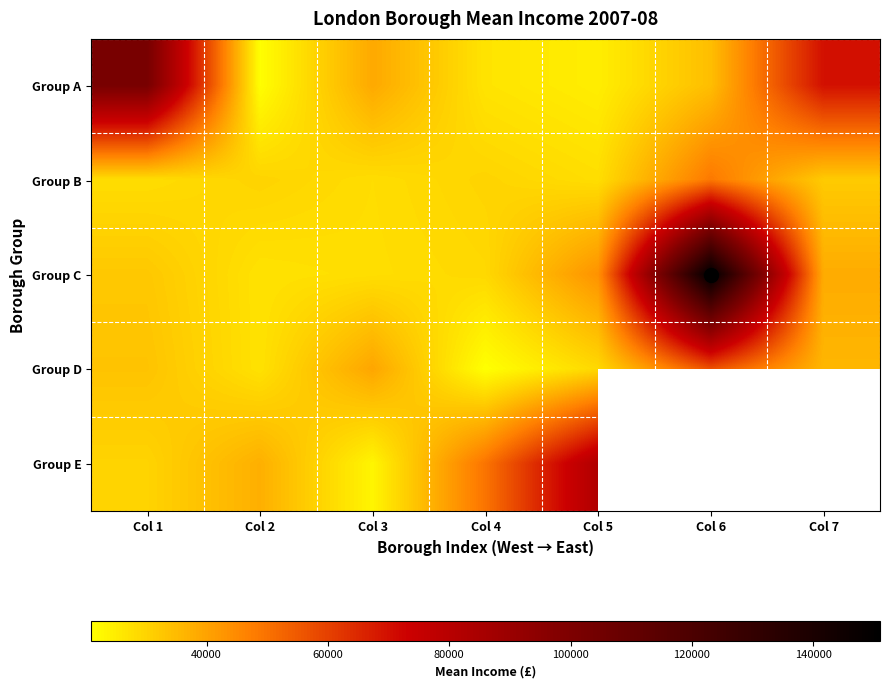

Which series has the largest range (max minus min)?

Group C